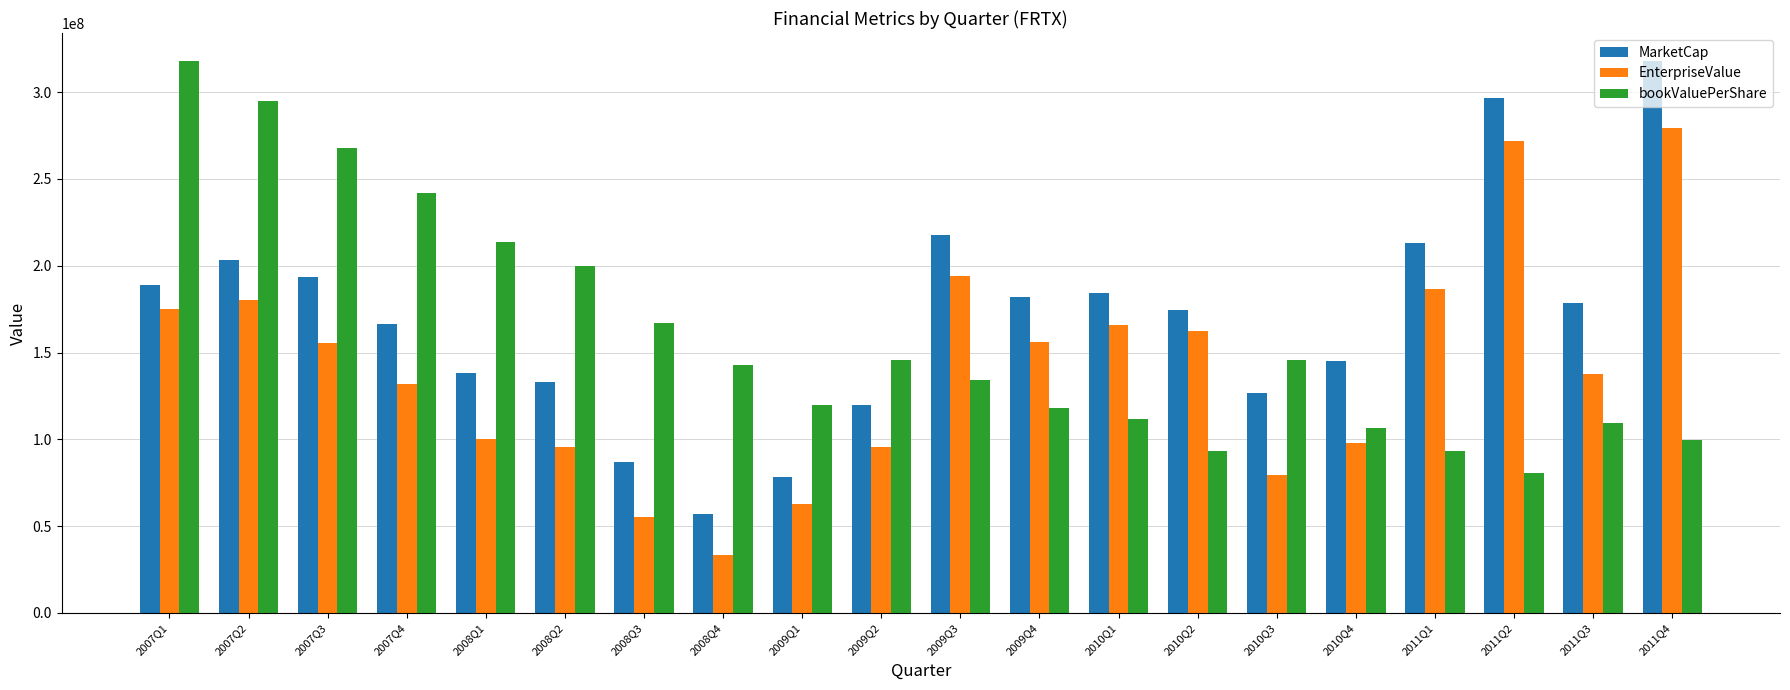

At which label does EnterpriseValue reach its minimum?

2008Q4